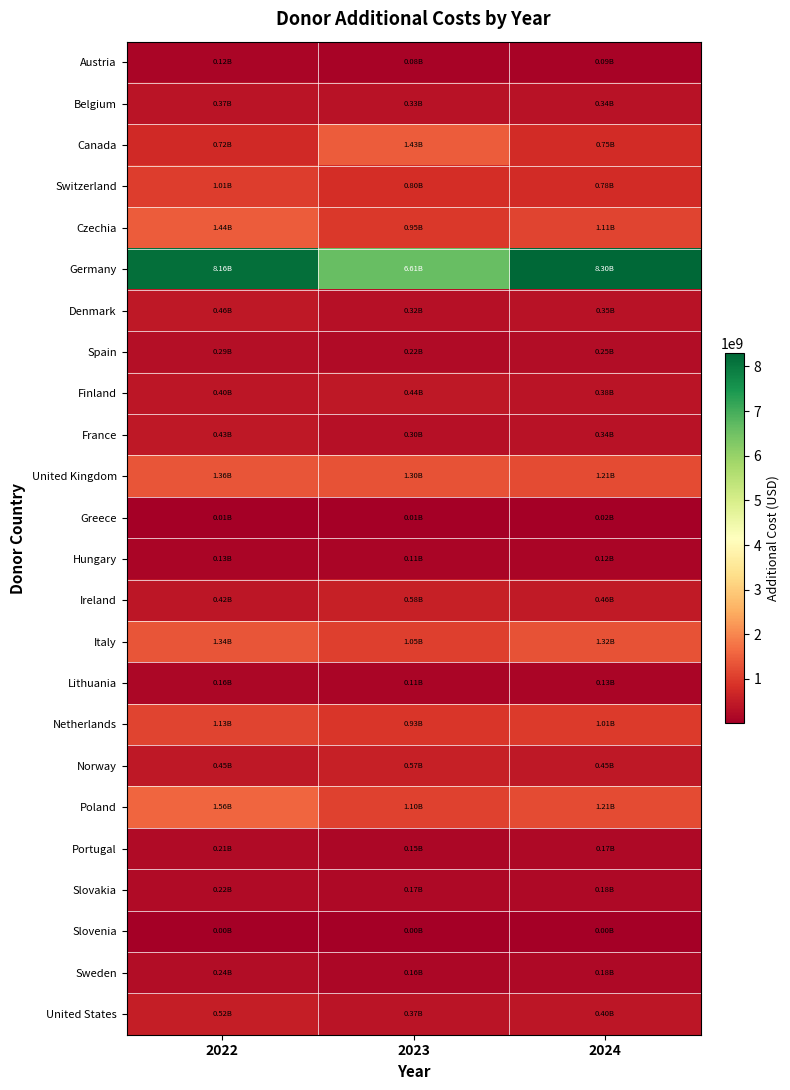

What is the smallest value displayed?

2639973.6